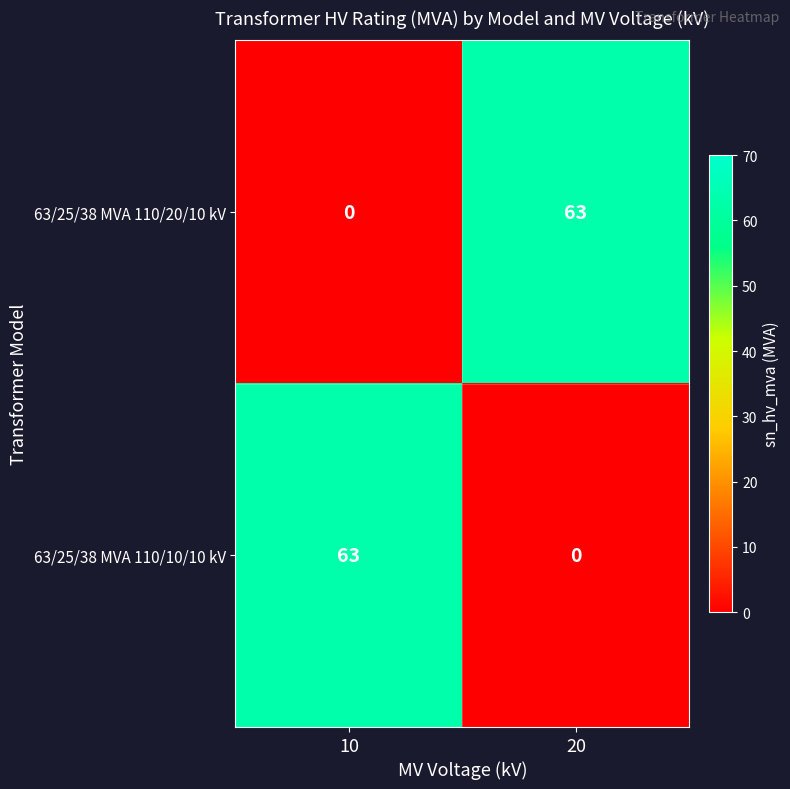

Is it true that 63/25/38 MVA 110/20/10 kV equals 0 at 10?

True